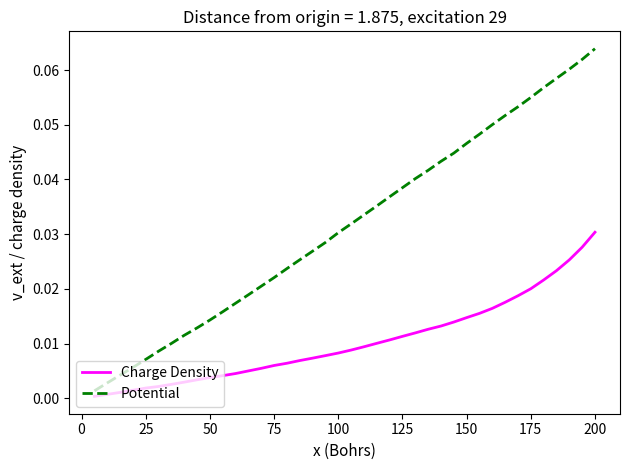

Which series has the largest range (max minus min)?

Potential